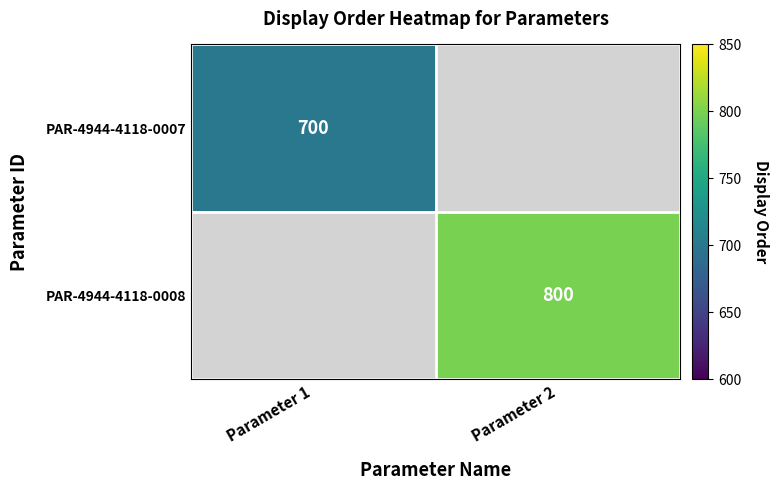

Count the number of data series in this chart.

2